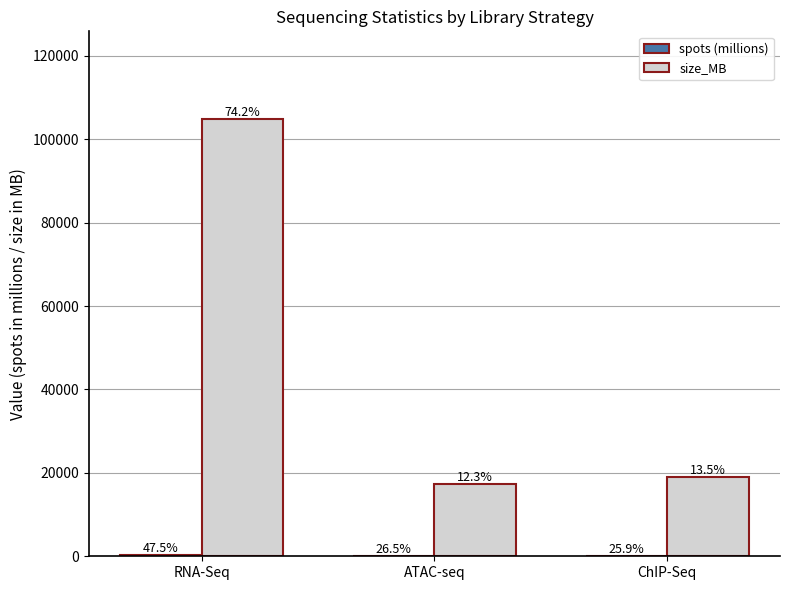

How many groups of bars are there?

3